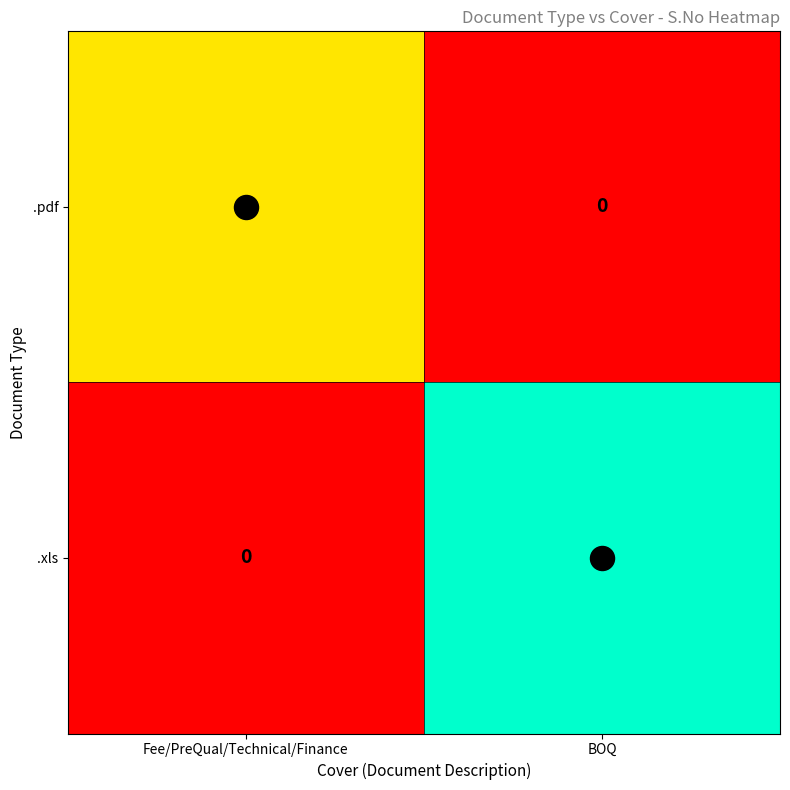

How many series are shown in this chart?

2